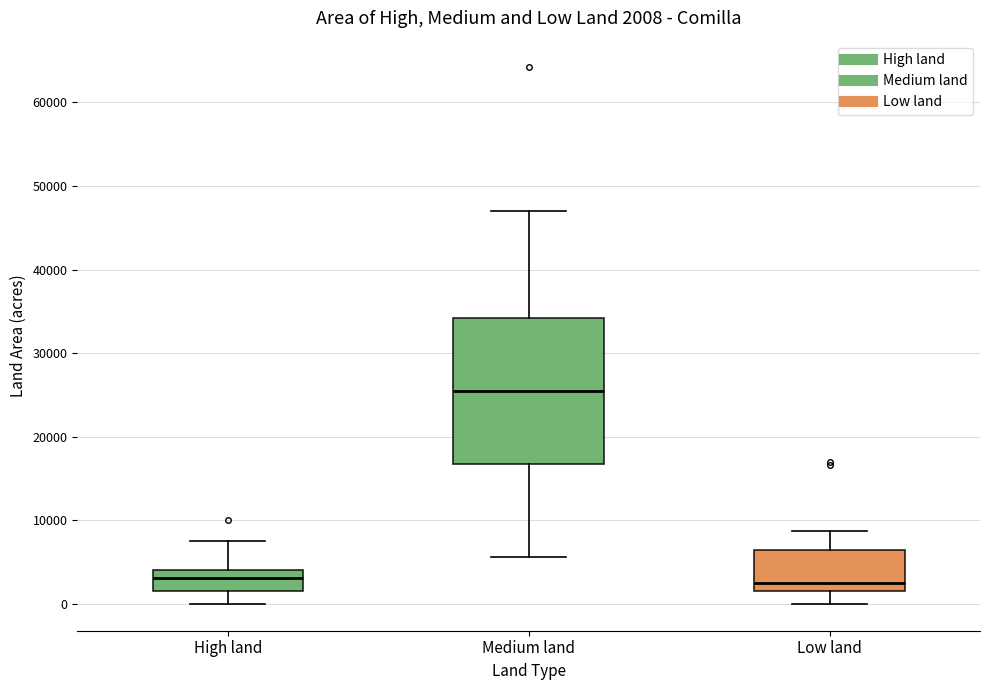

Comparing the boxes themselves (not the whiskers), which one is the tallest?

Medium land